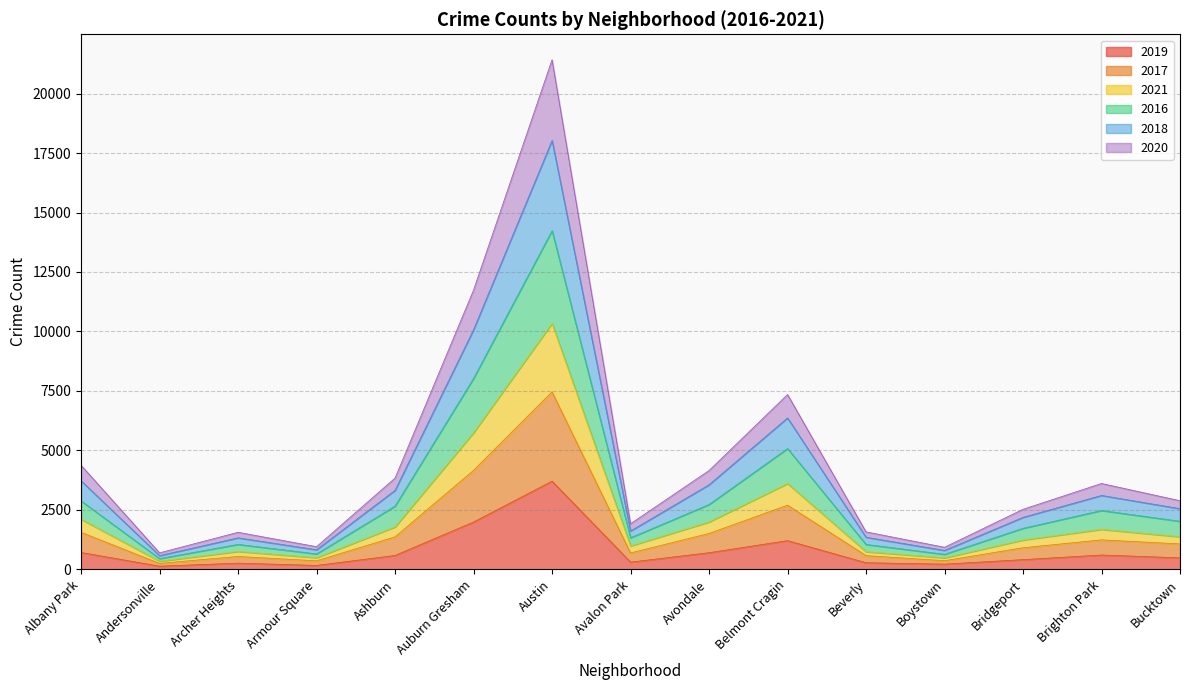

At which category is the sum across all series the highest?

Austin